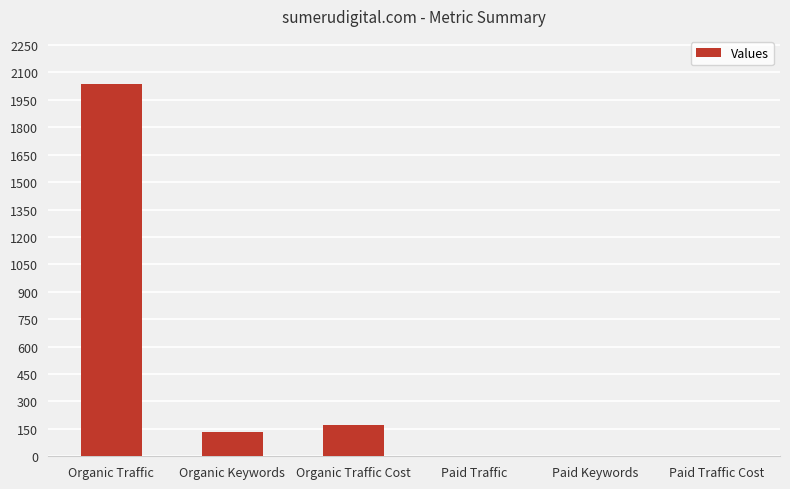

What is the change in value from Organic Traffic to Paid Traffic Cost?

-2035